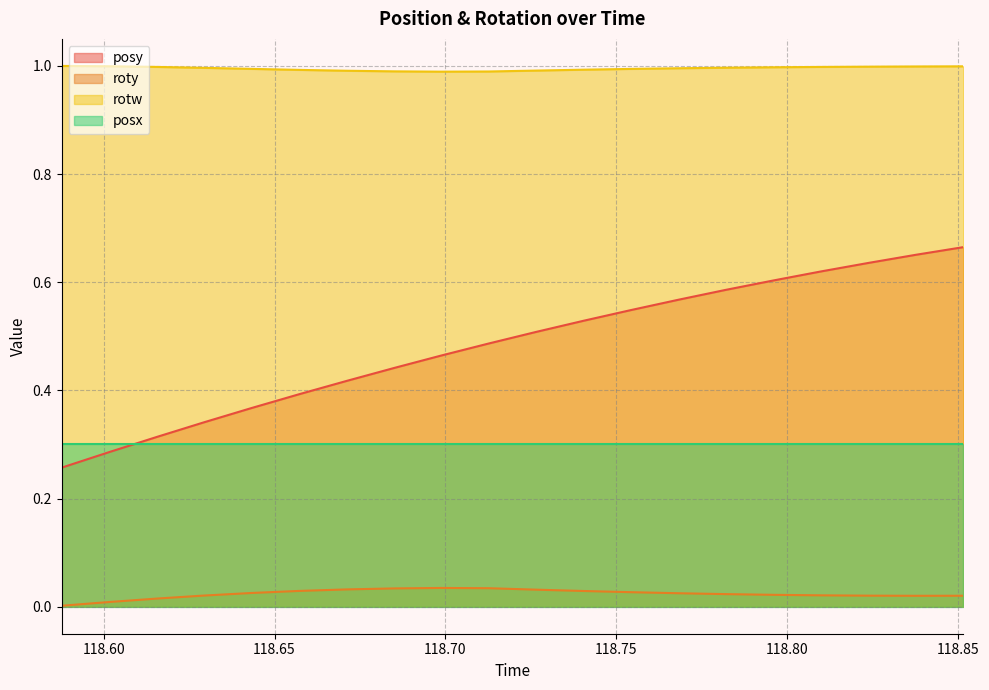

True or false: rotw and roty intersect in this chart.

False